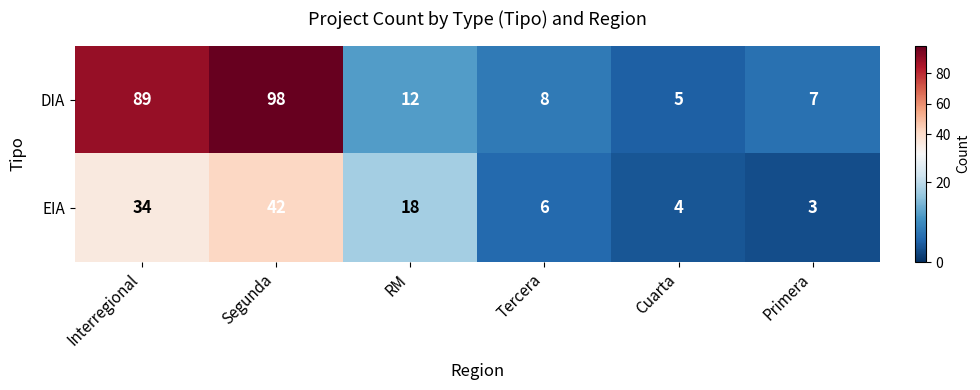

Is it true that EIA equals 5 at Primera?

False